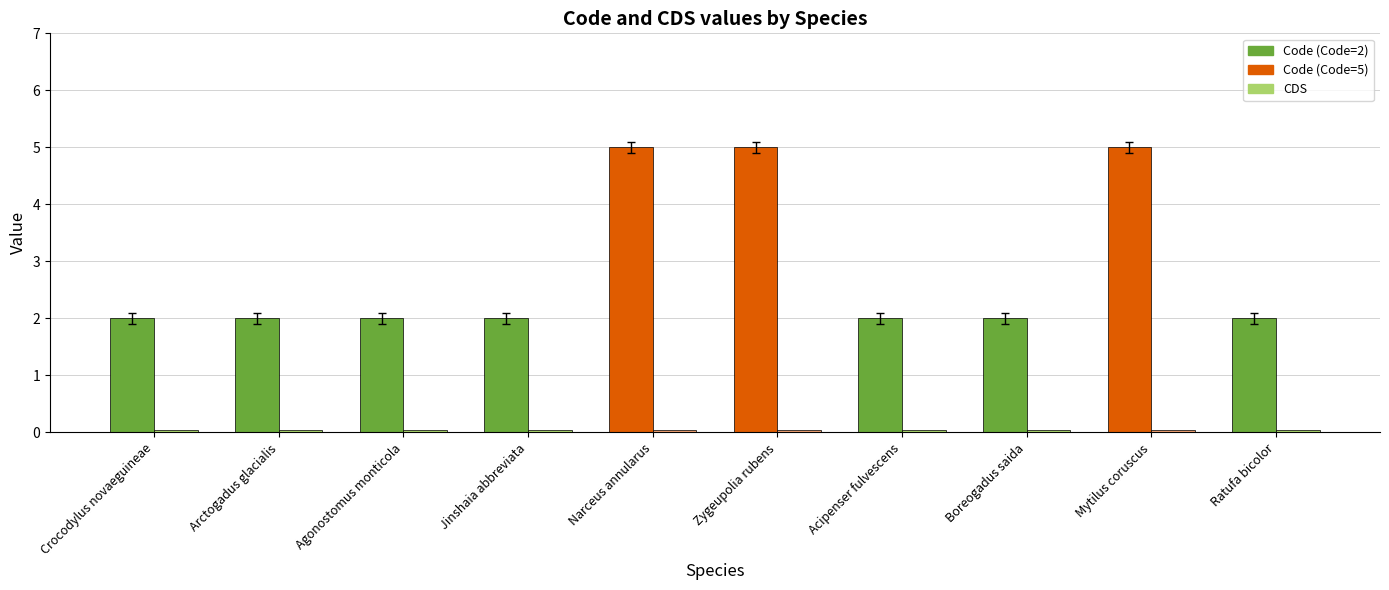

Are the bars grouped side by side (vs. stacked)?

Yes